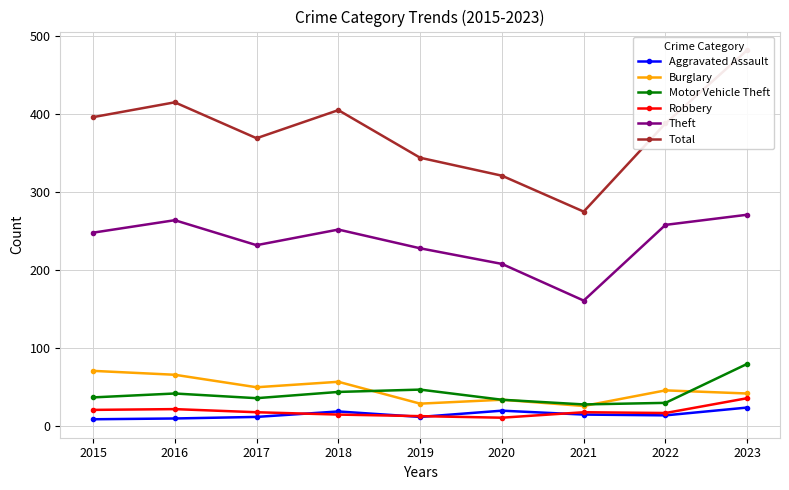

How many interior local valleys does the Motor Vehicle Theft series have?

2